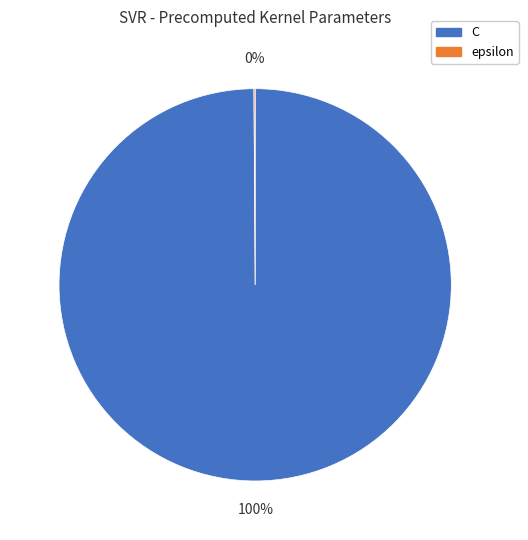

Which category has the biggest portion of the pie?

C